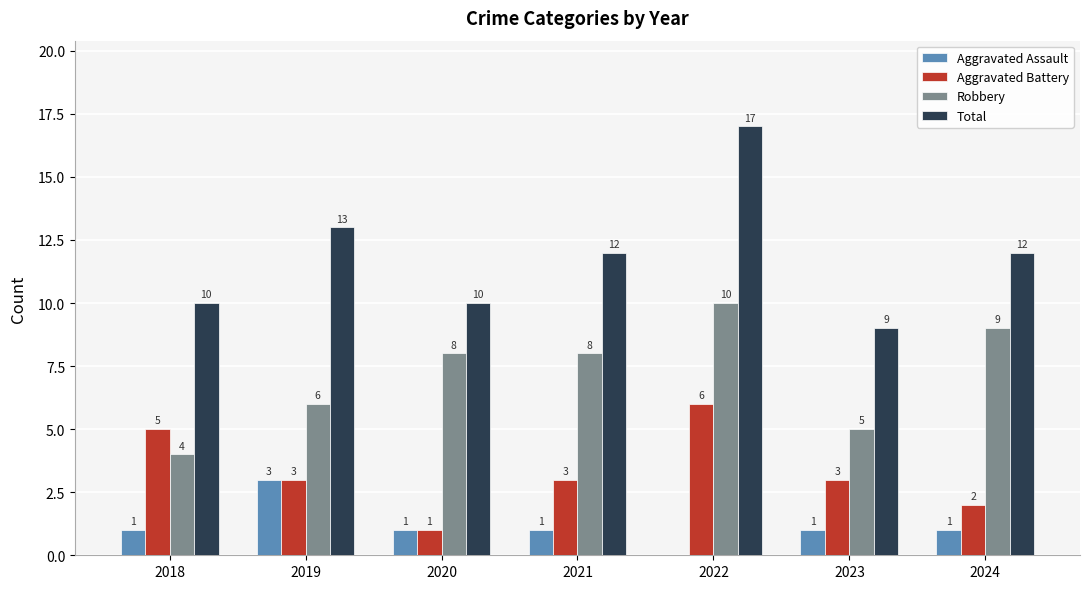

How many positive values does the Aggravated Assault series have?

6